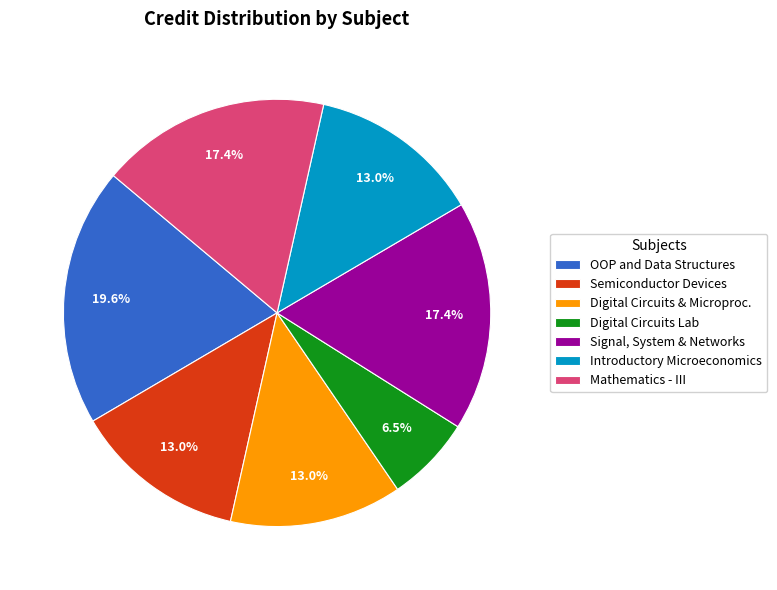

What percentage do Digital Circuits & Microproc. and OOP and Data Structures together represent?

32.6%